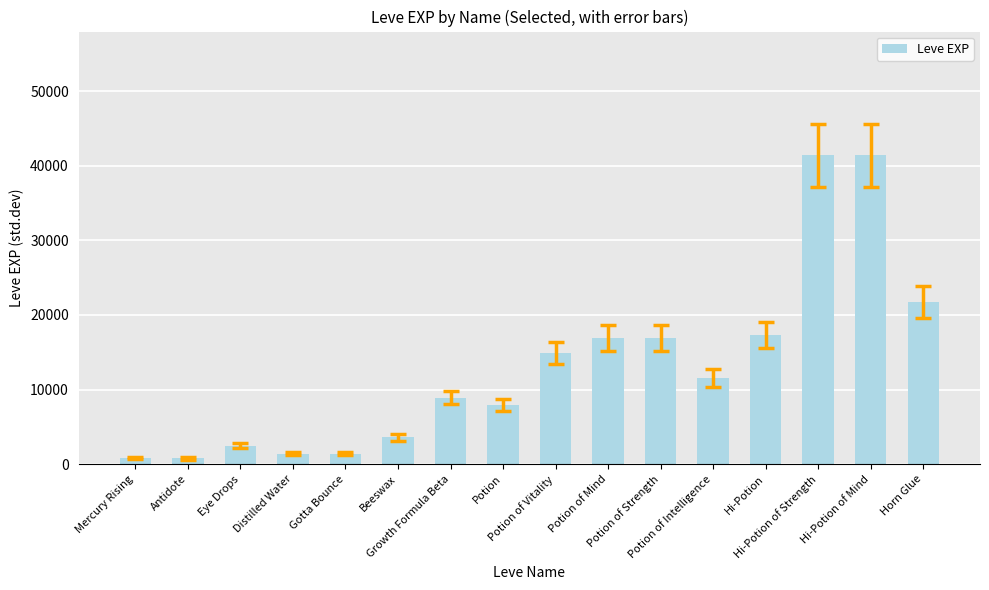

What is the label of the 7th bar from the right?

Potion of Mind